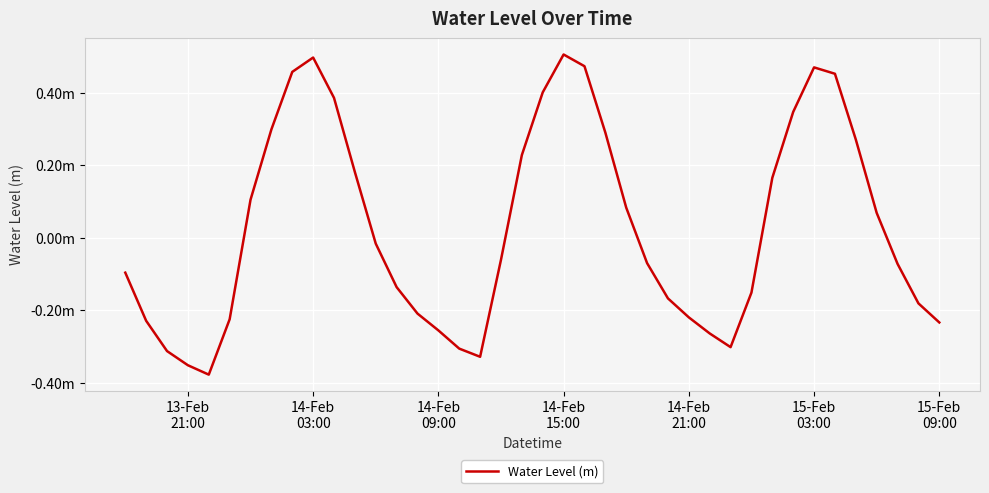

What is the difference between the second highest and minimum values?

0.9